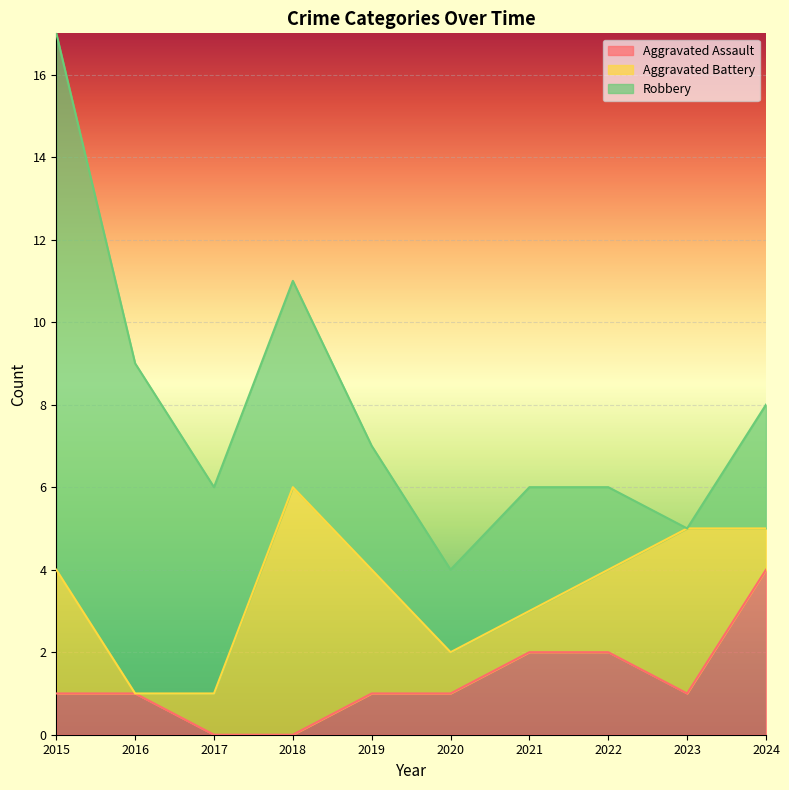

What is the difference between the maximum and minimum values in the Aggravated Battery series?

6